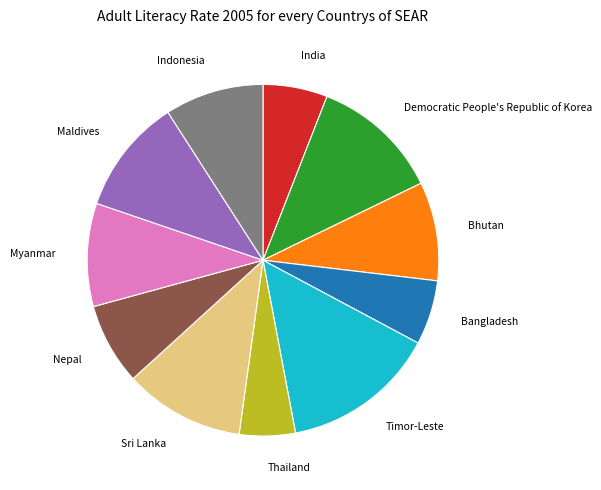

Count the number of slices in the pie.

11